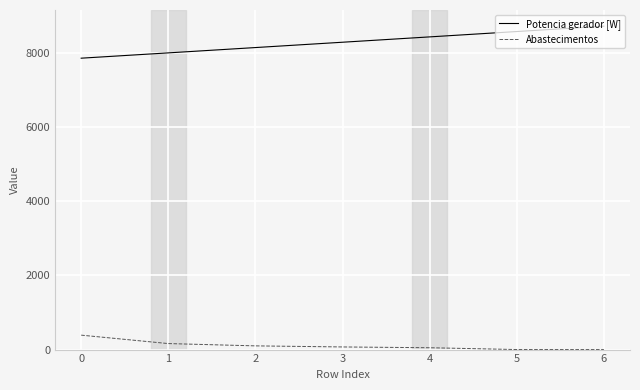

Rank the series by their average value, from lowest to highest.

Abastecimentos, Potencia gerador [W]